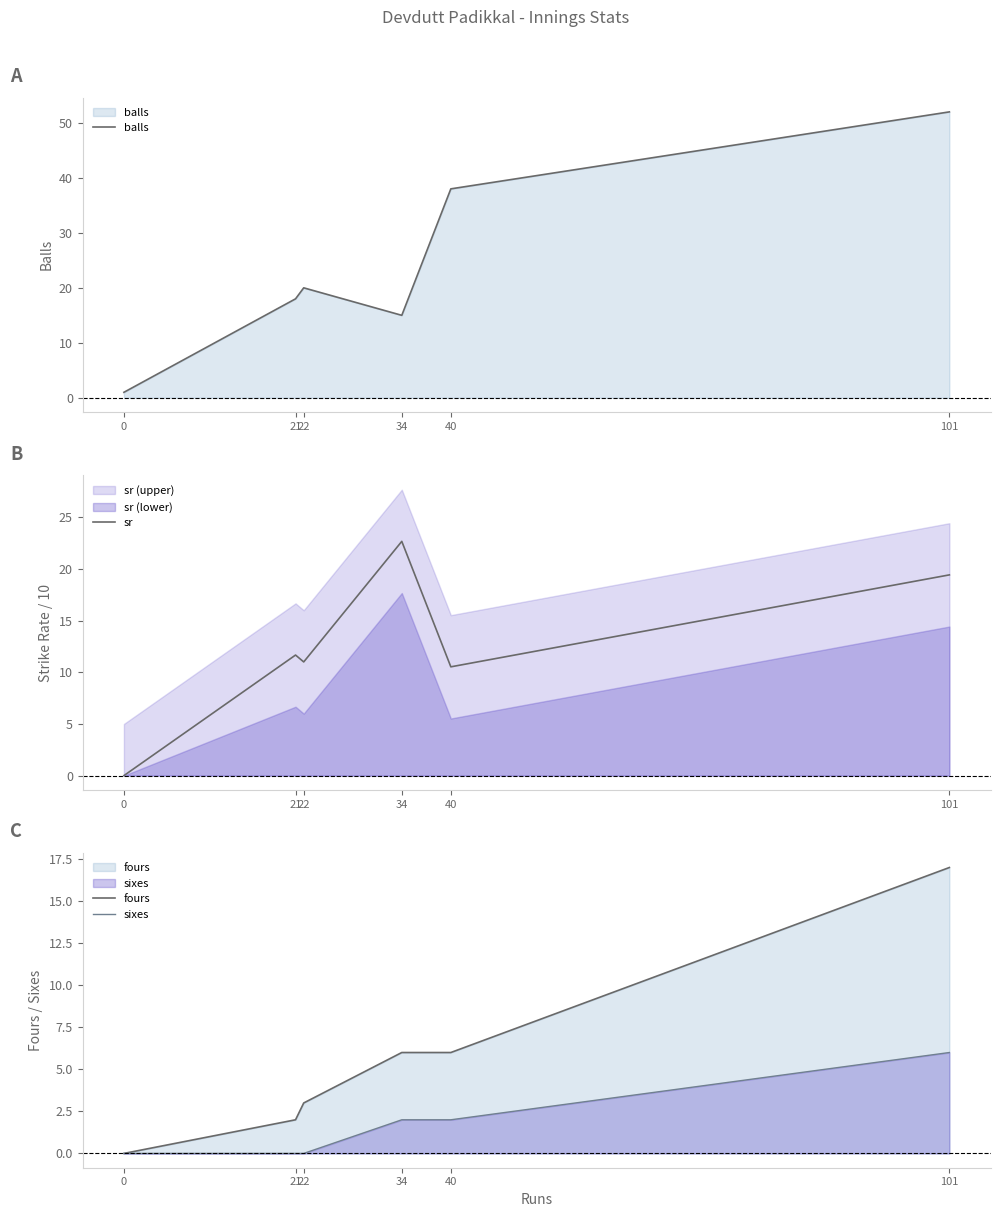

Rank the series at 22 from highest to lowest value.

balls, sr, fours, sixes